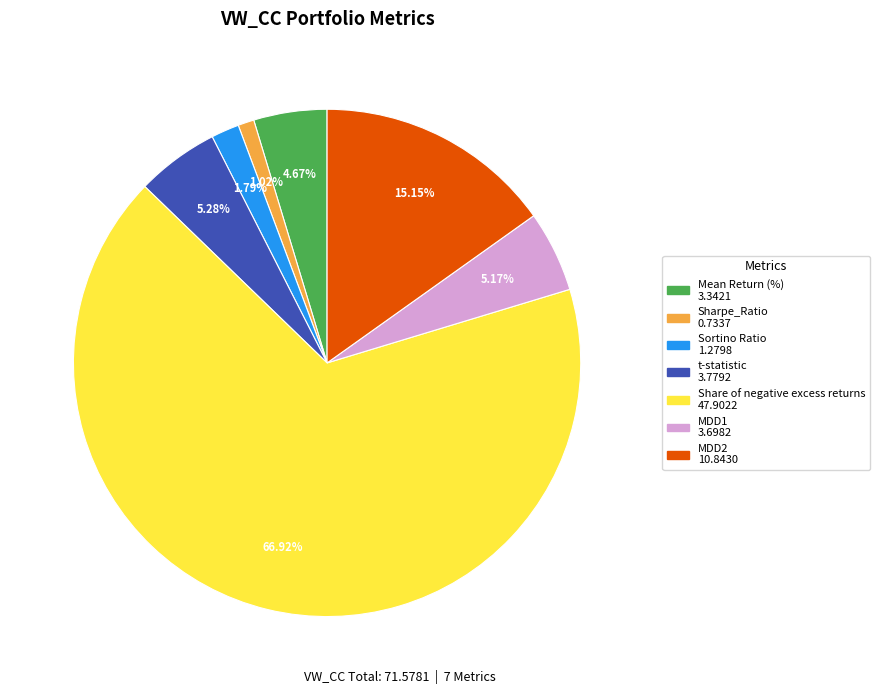

Count the number of slices in the pie.

7